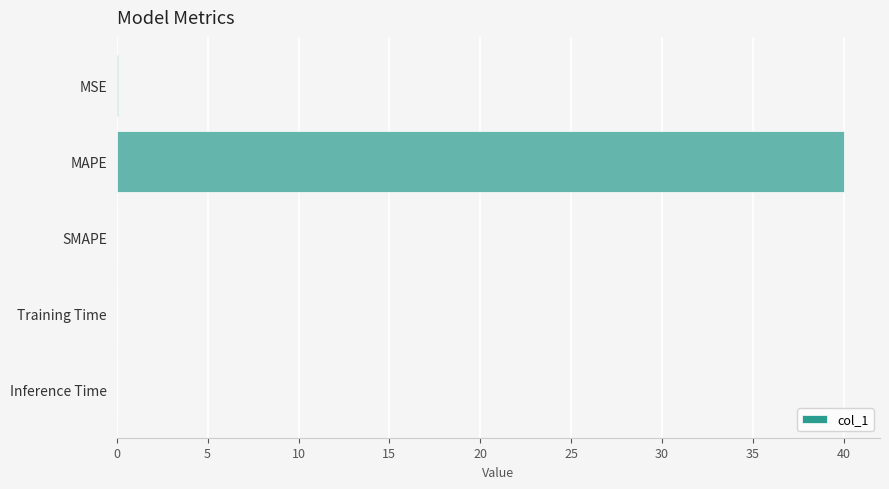

Count the number of data series in this chart.

1